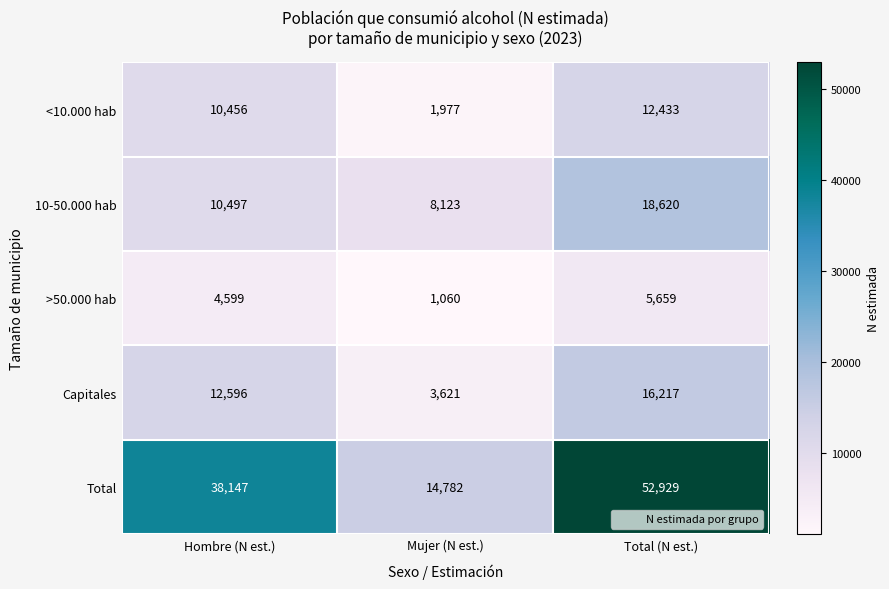

Is it true that 10-50.000 hab equals 14119 at Mujer (N est.)?

False